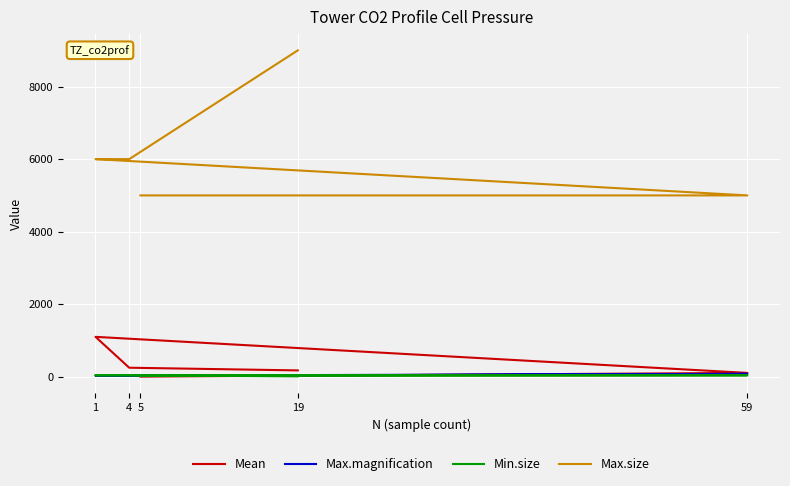

How many intersections are there between Max.magnification and Min.size?

3